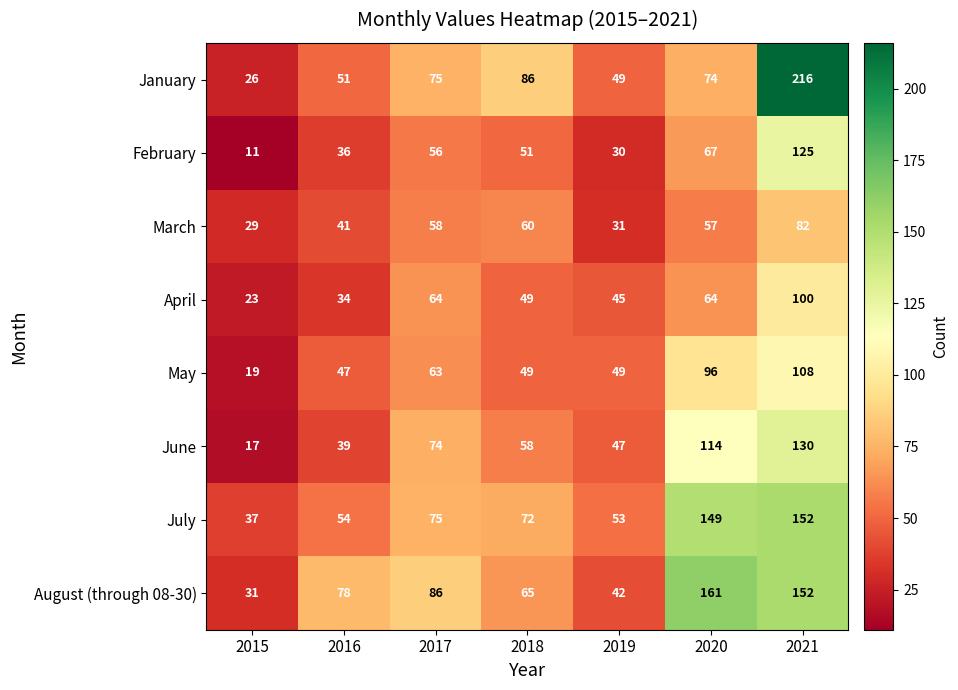

Count the number of data series in this chart.

8